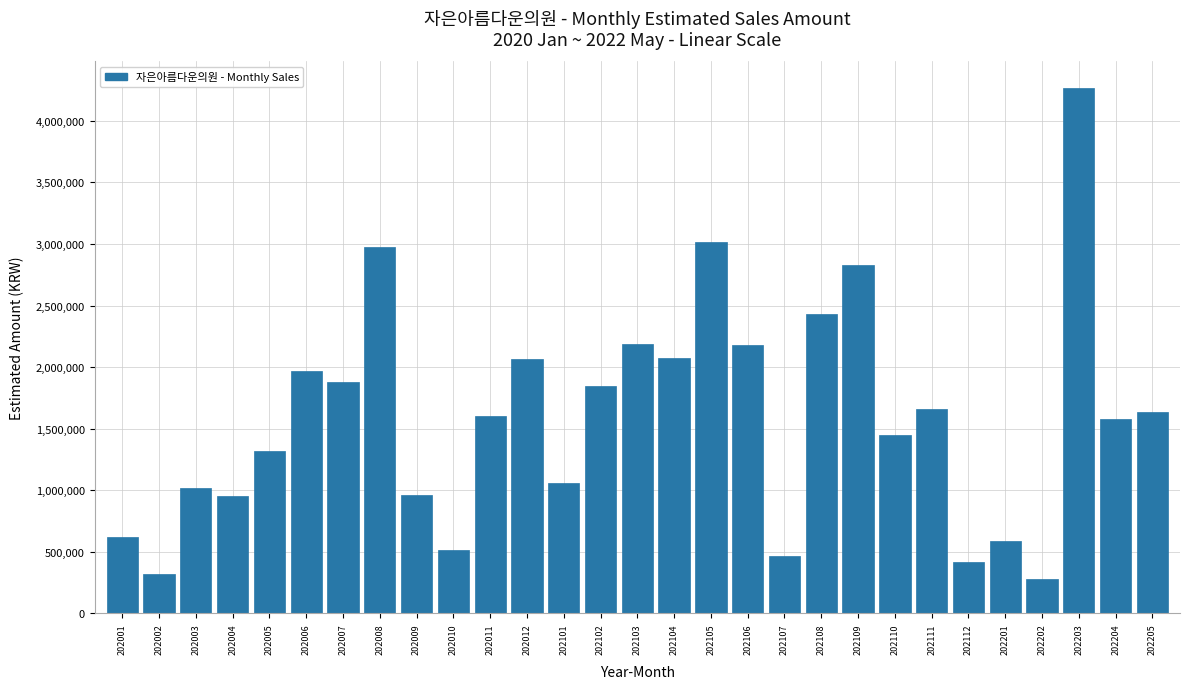

What is the sum of the values at 202101 and 202005?

2376108